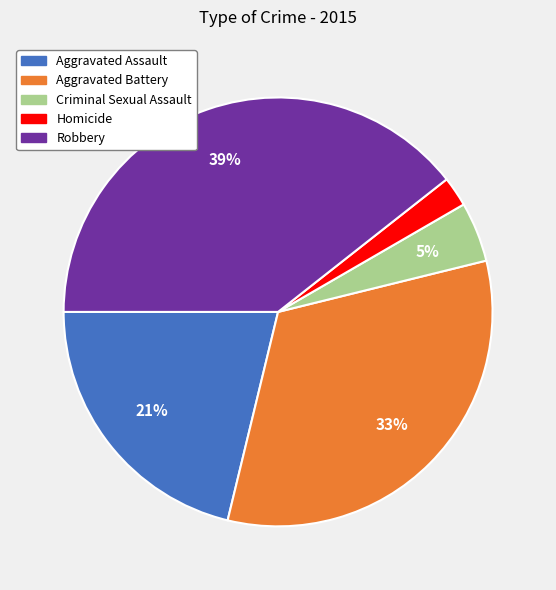

What is the ratio of the value at Robbery to the value at Aggravated Assault?

1.9